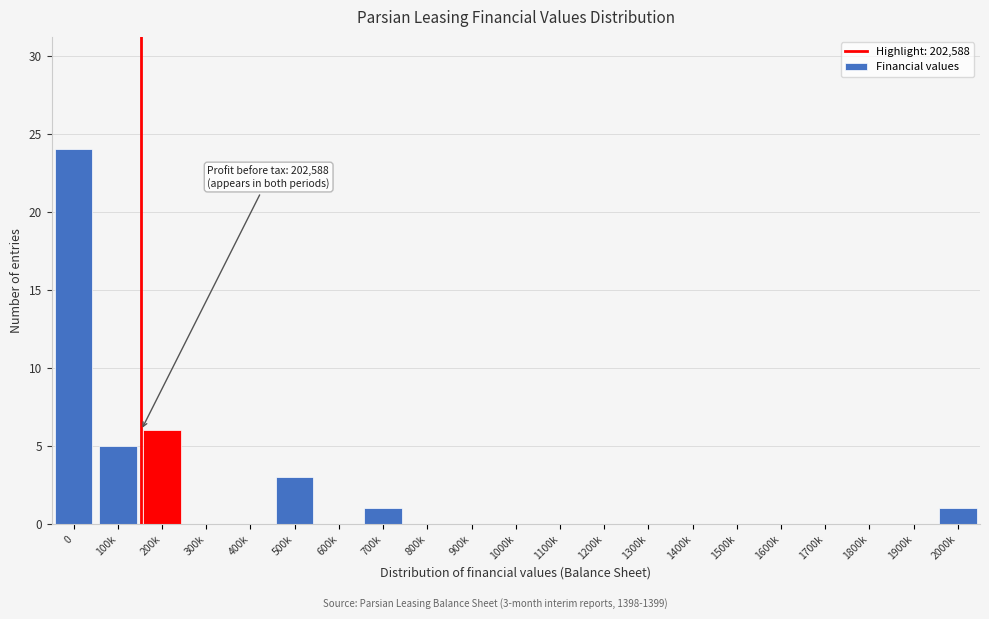

Reading right to left, transcribe all the data shown in this chart.

2000k=1	1900k=0	1800k=0	1700k=0	1600k=0	1500k=0	1400k=0	1300k=0	1200k=0	1100k=0	1000k=0	900k=0	800k=0	700k=1	600k=0	500k=3	400k=0	300k=0	200k=6	100k=5	0=24